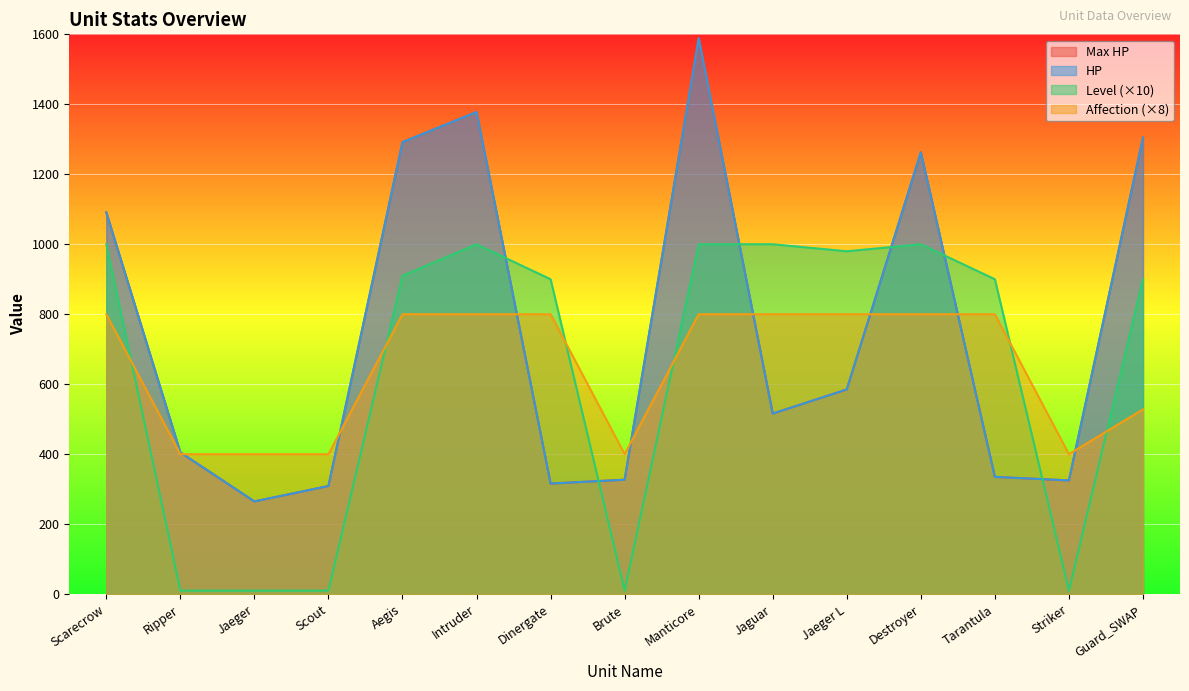

What value does the HP series have at Brute, to the nearest 100?

300